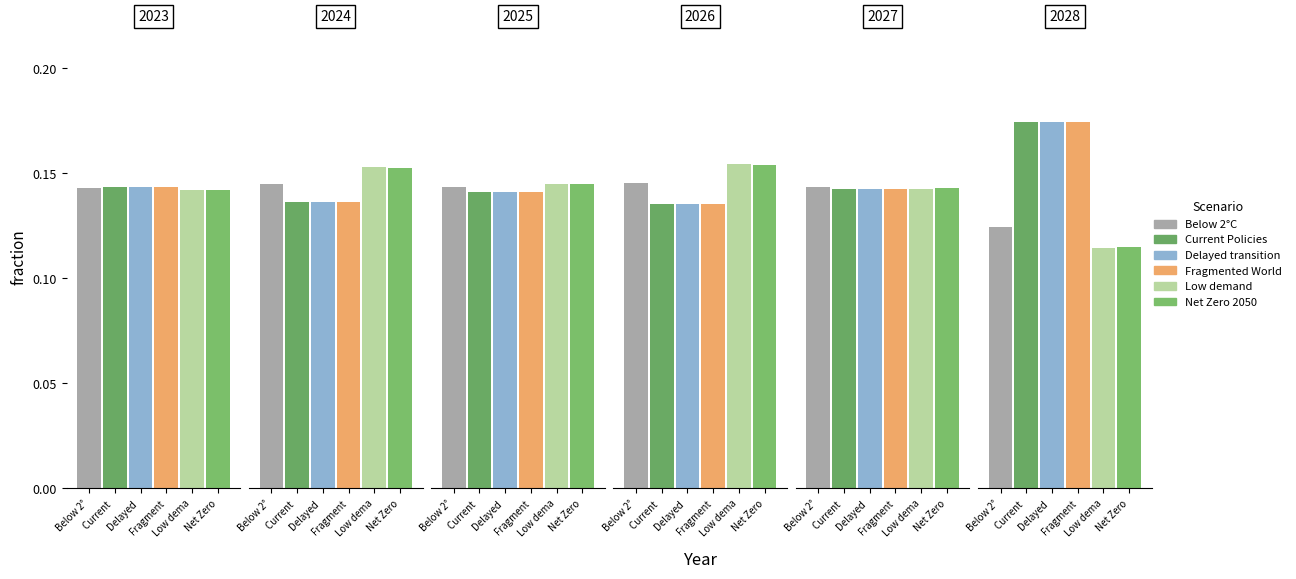

What are all the series names shown in the legend?

Below 2°C, Current Policies, Delayed transition, Fragmented World, Low demand, Net Zero 2050